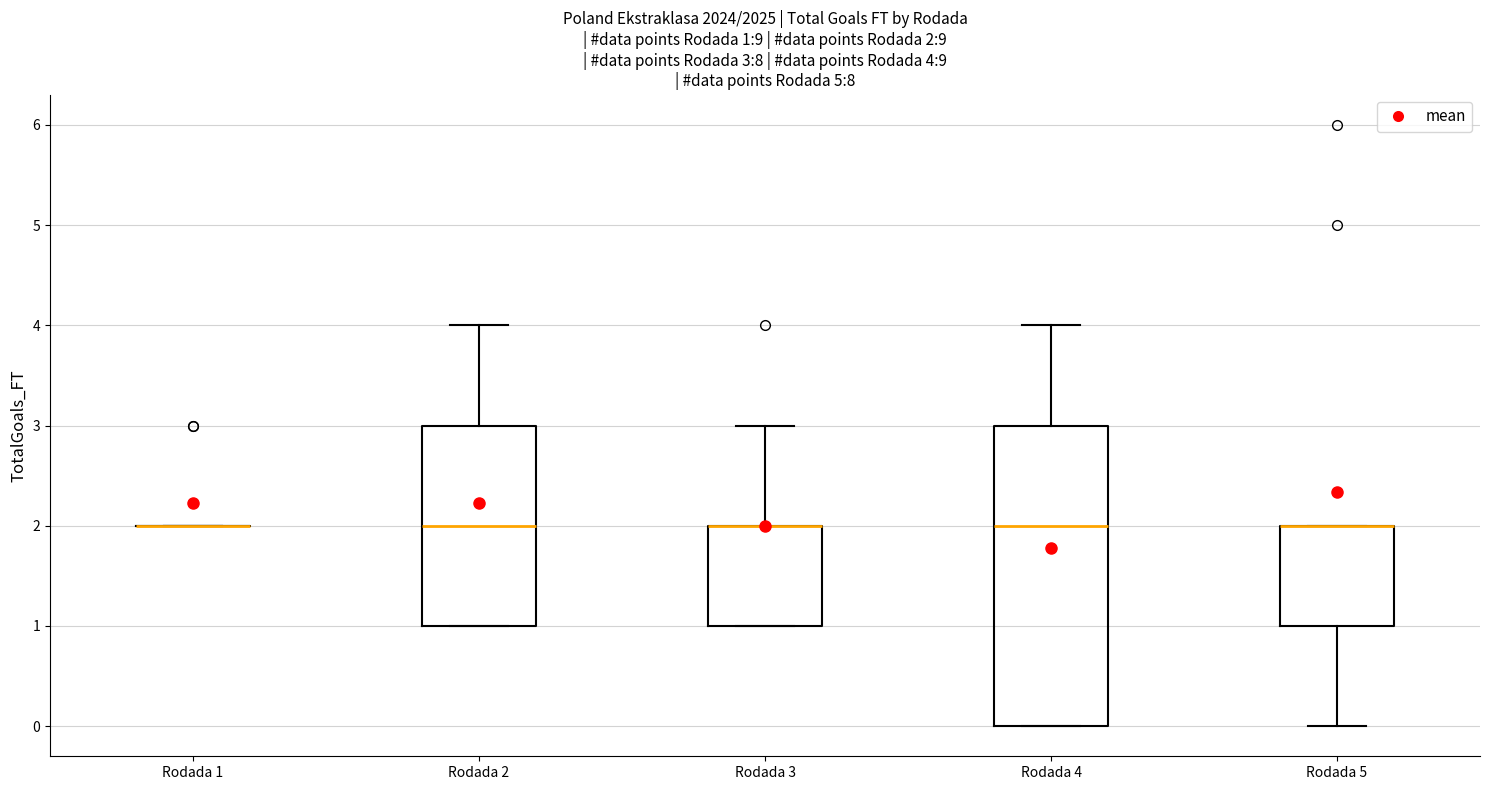

Which box is the tallest, from its lower edge to its upper edge?

Rodada 4